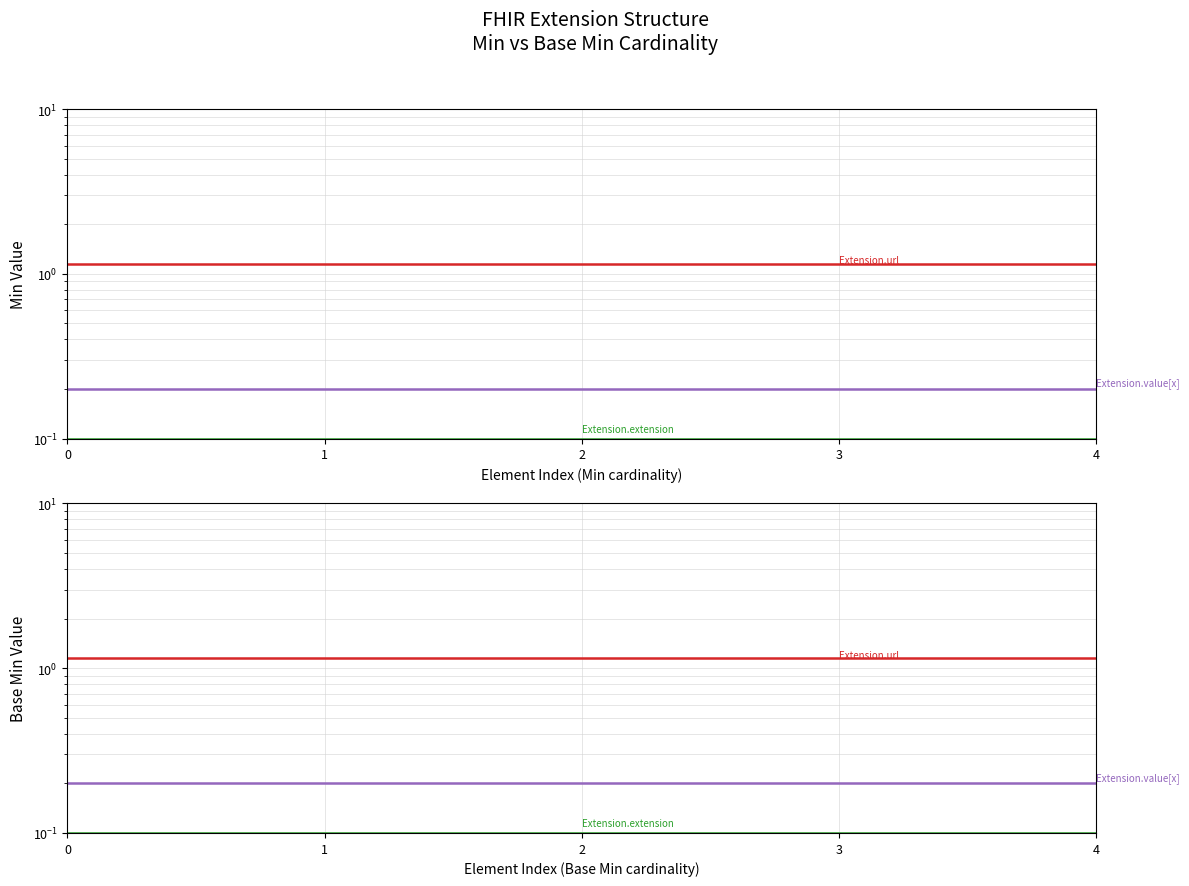

Reading right to left, transcribe all the data shown in this chart.

Extension: 4=0.0	3=0.0	2=0.0	1=0.0	0=0.0
Extension.id: 4=0.1	3=0.1	2=0.1	1=0.1	0=0.1
Extension.extension: 4=0.1	3=0.1	2=0.1	1=0.1	0=0.1
Extension.url: 4=1.1	3=1.1	2=1.1	1=1.1	0=1.1
Extension.value[x]: 4=0.2	3=0.2	2=0.2	1=0.2	0=0.2